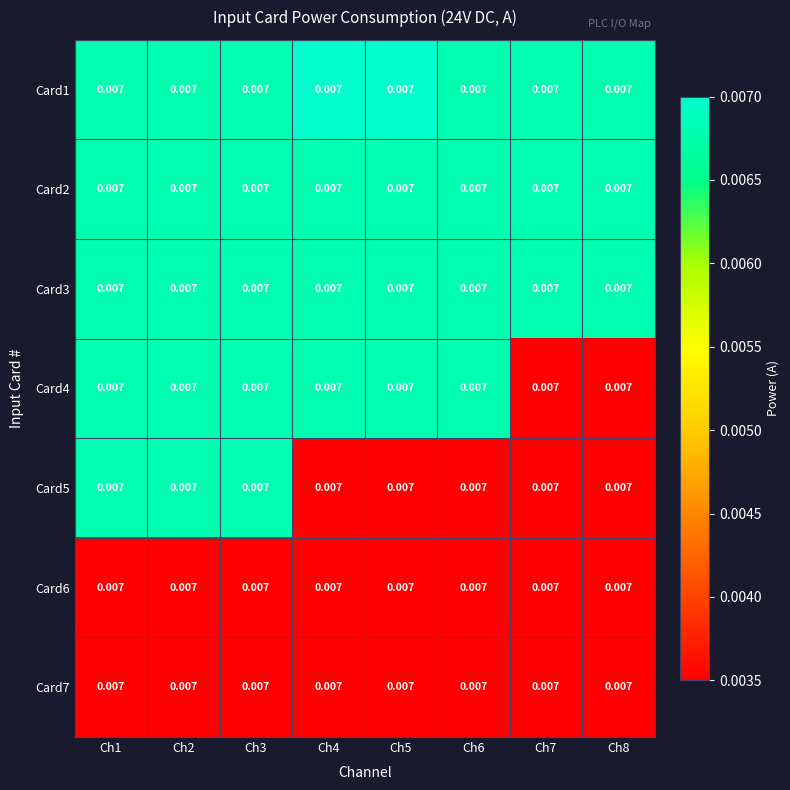

At which category is the sum across all series the highest?

Ch3